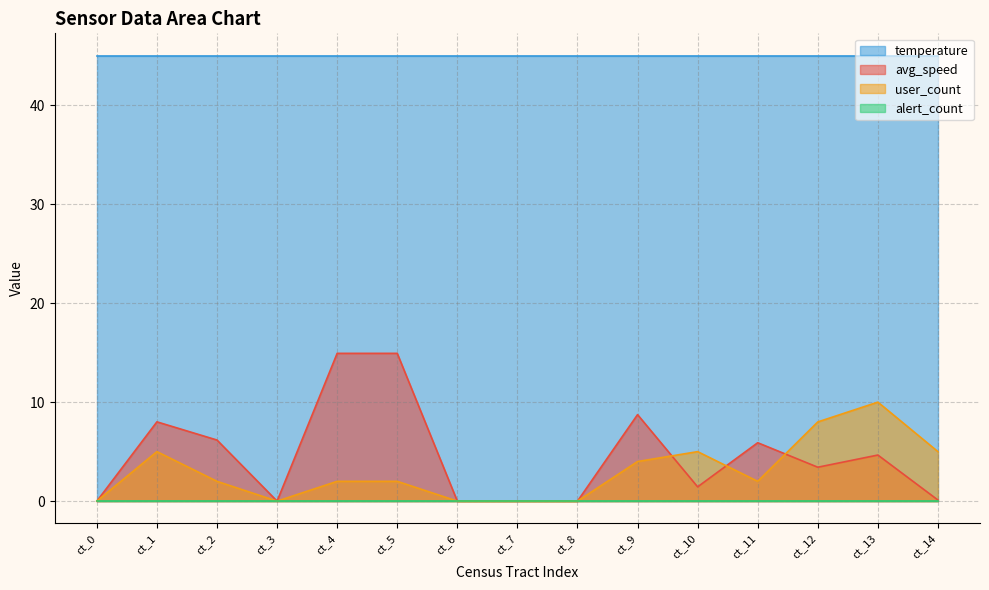

How many data points in avg_speed are above 3?

8